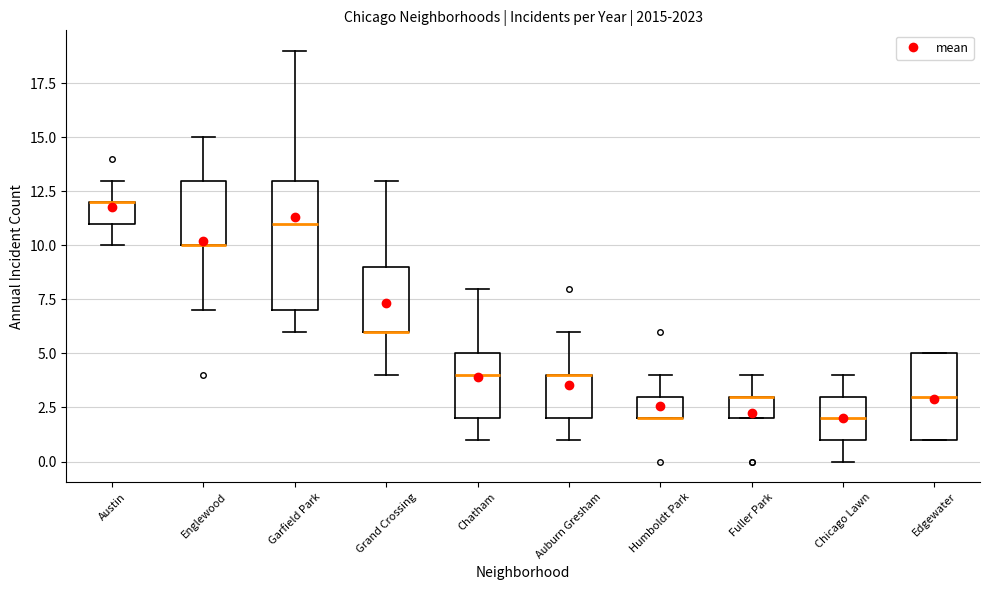

Where is the lower edge of the box for Edgewater on the y-axis? The values are not printed on the chart, so give them approximately, as read against the axis.

1